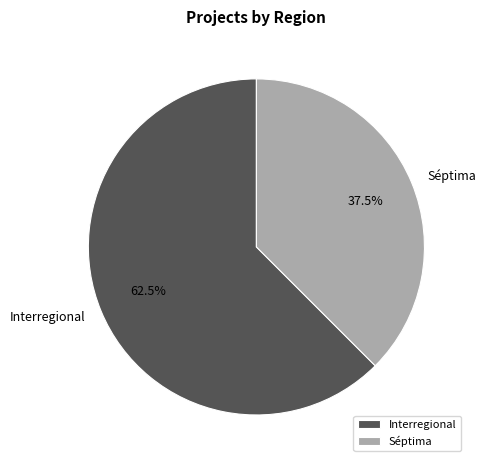

What percentage is NOT represented by Interregional?

37.5%